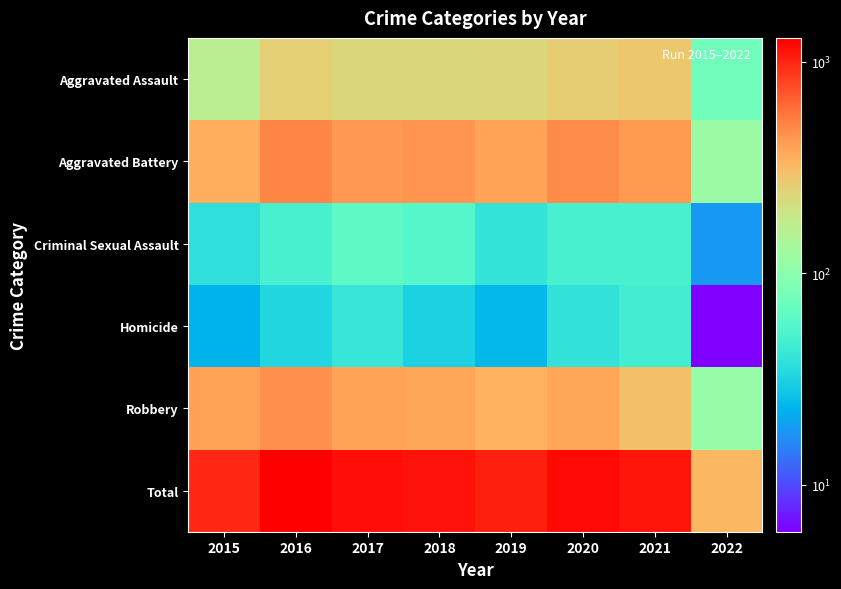

Which series has the widest spread of values?

Total